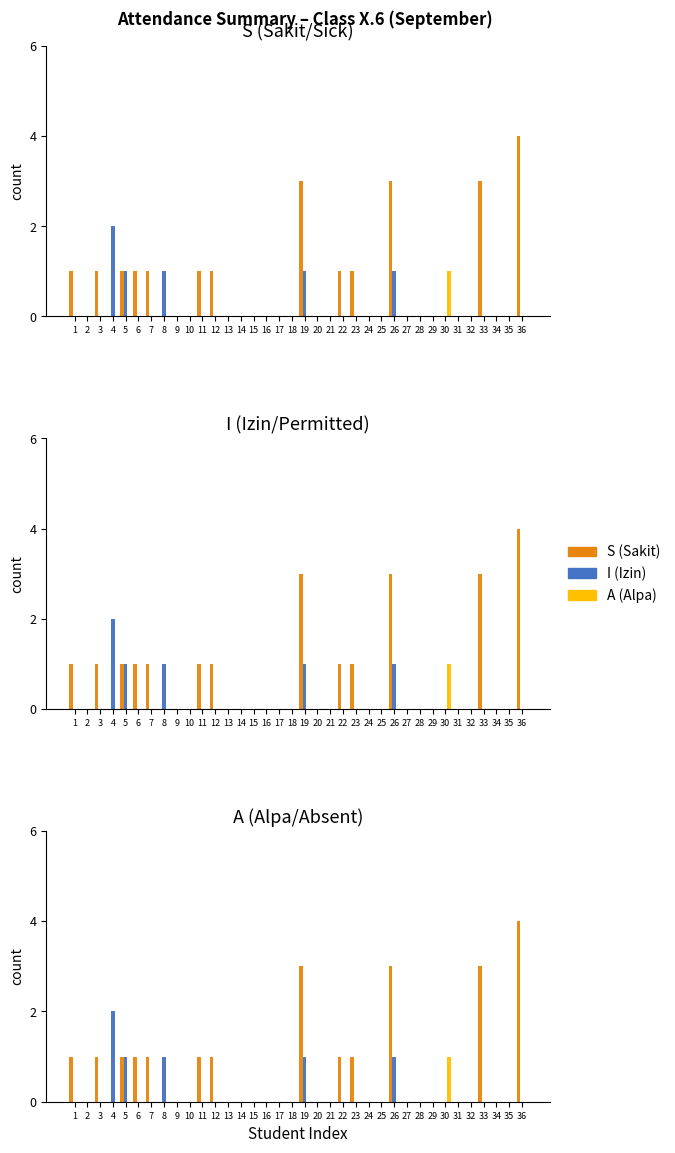

How many bars are there in each group?

3